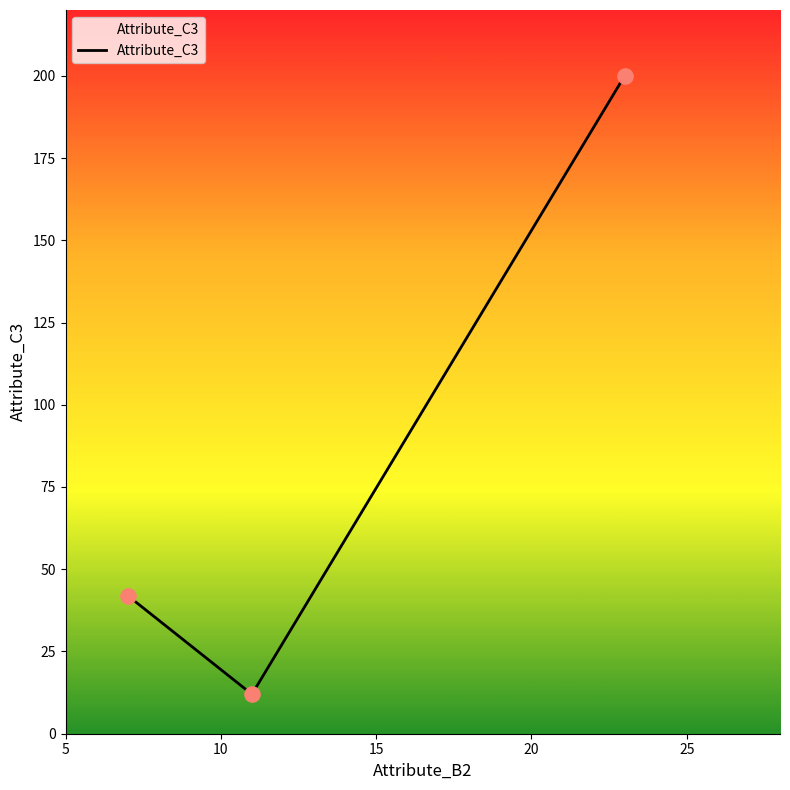

What is the maximum value shown in the chart?

200